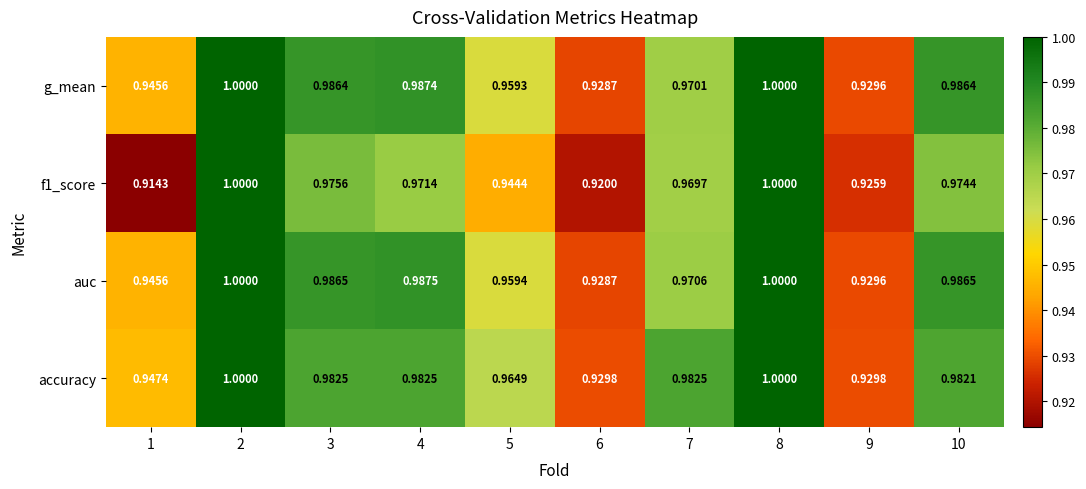

Between 9 and 10, which series saw the biggest shift?

auc